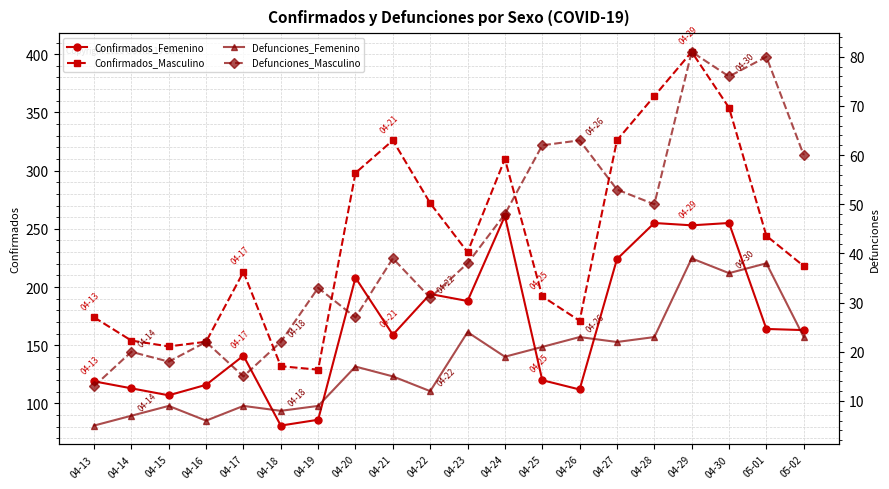

What is the difference between the highest and lowest values at 04-23?

206